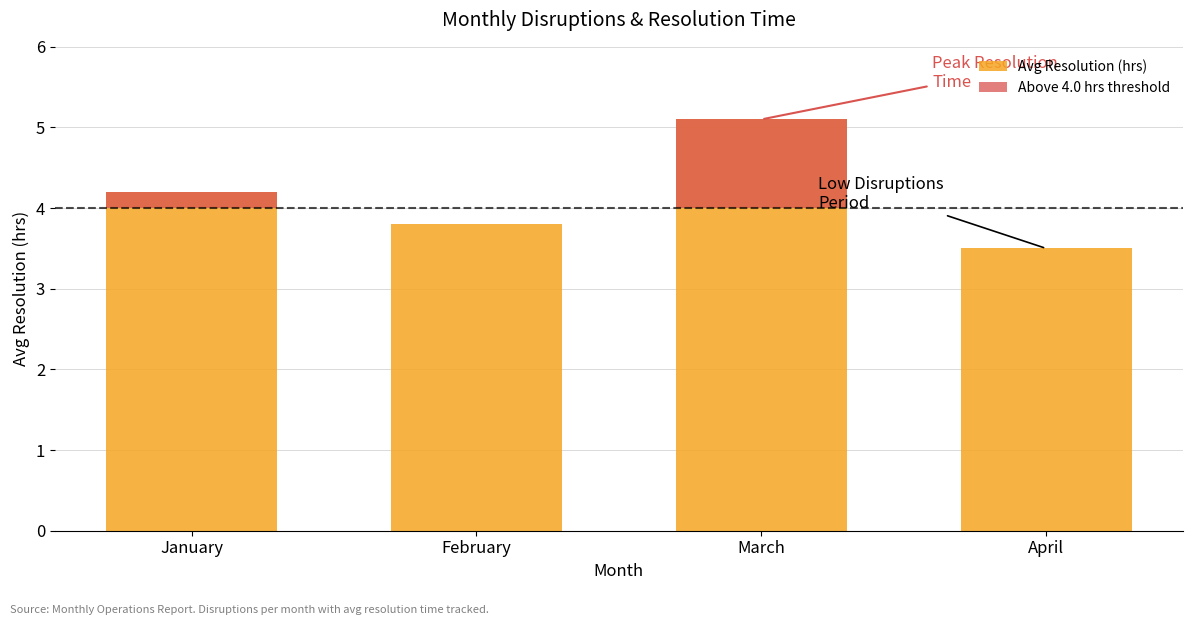

How many positive values does the Above 4.0 hrs threshold series have?

2